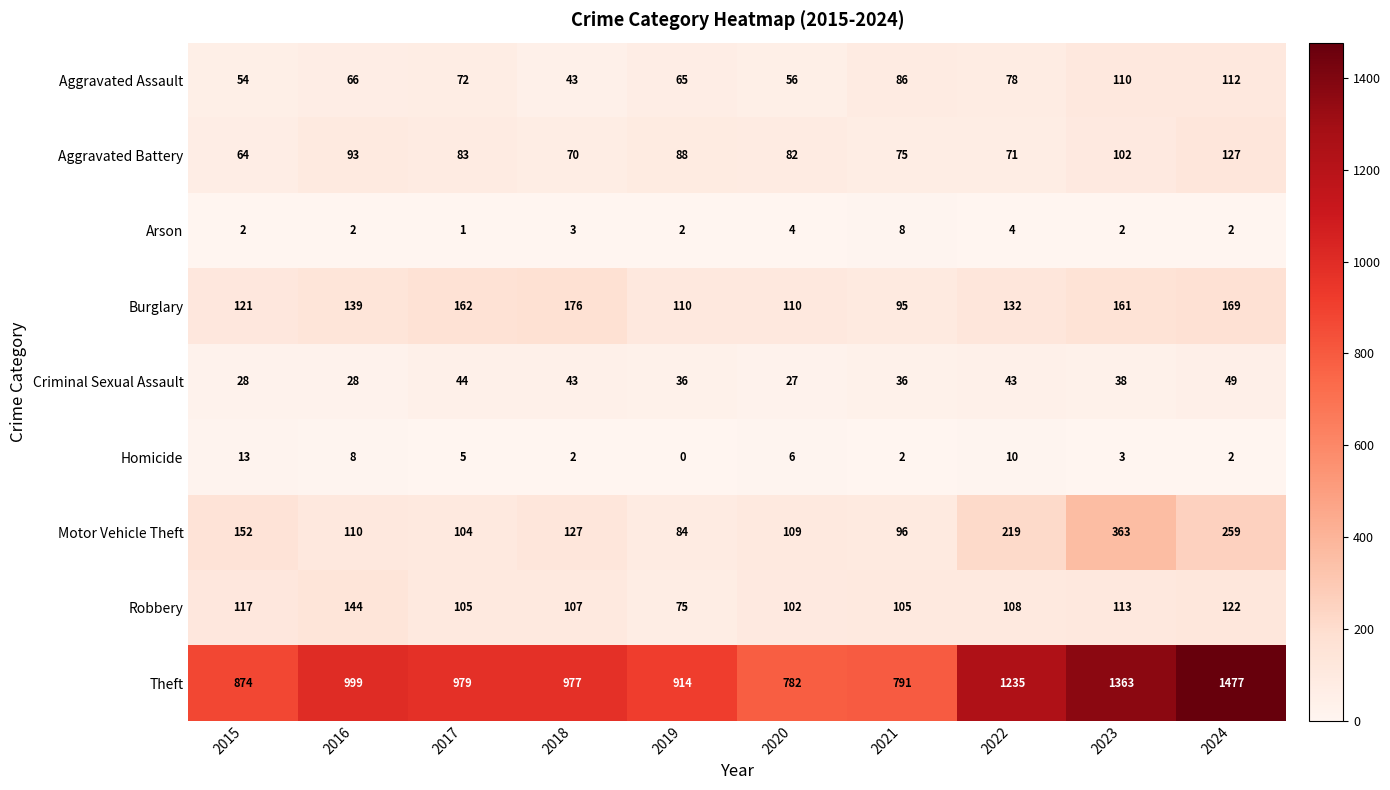

The Homicide series shows 16 at 2022. True or false?

False